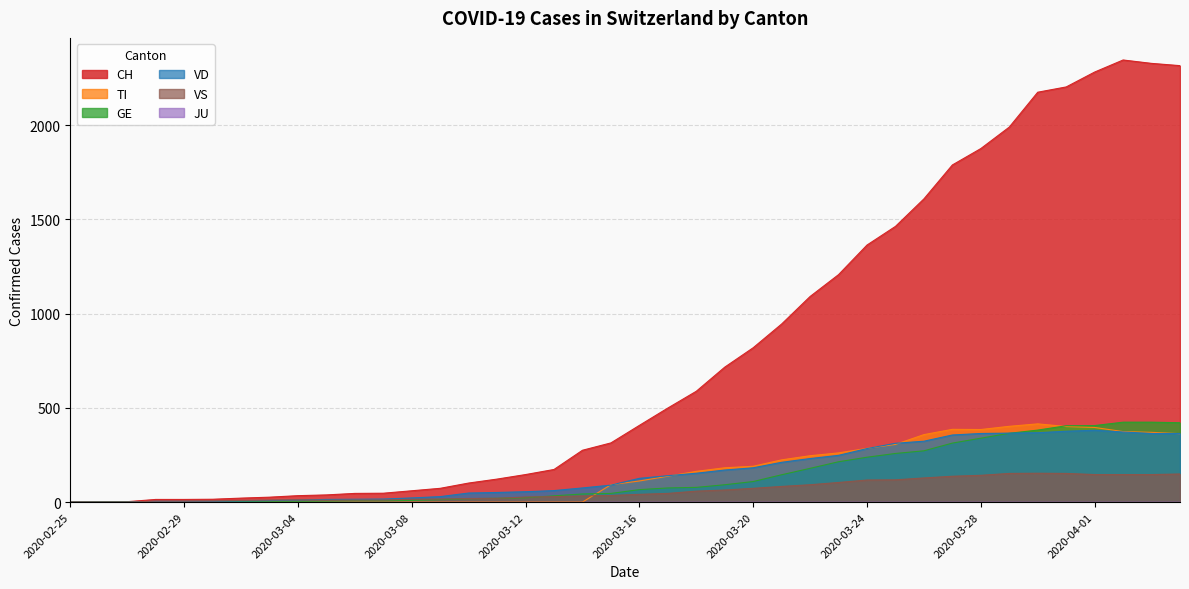

What is the sum of the VD values at 2020-03-30 and 2020-03-26?

691